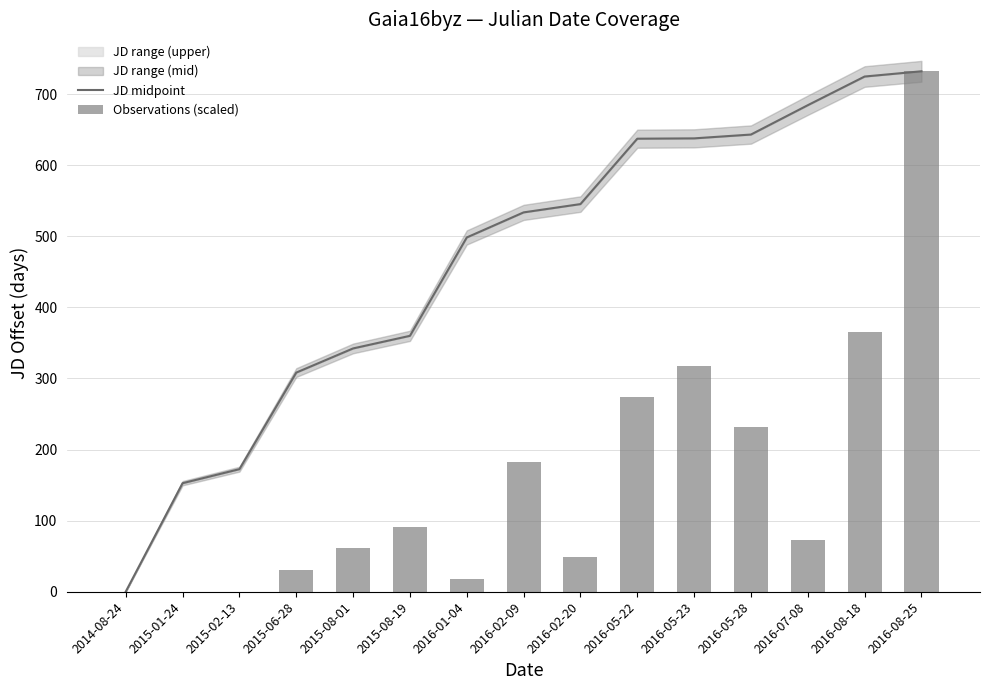

Between 2016-08-18 and 2016-07-08, which is larger?

2016-08-18